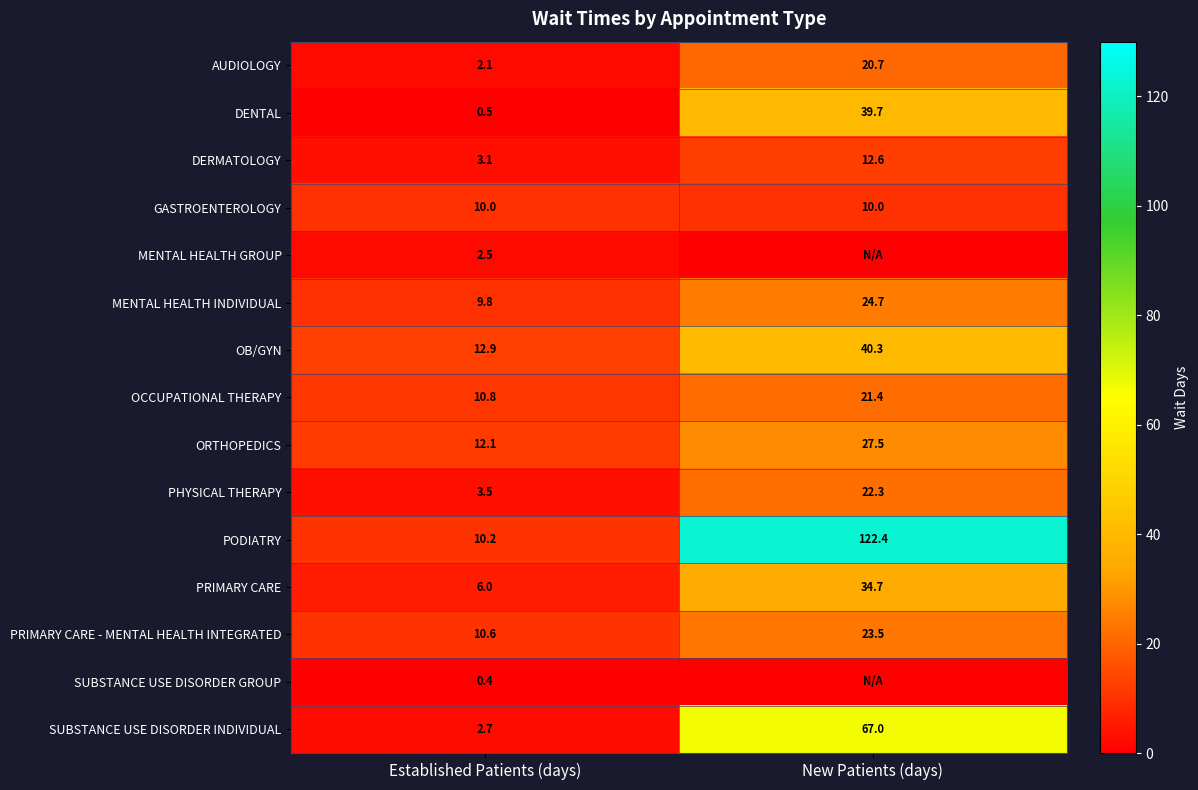

The value of MENTAL HEALTH INDIVIDUAL at Established Patients (days) is 9.8. True or false?

True